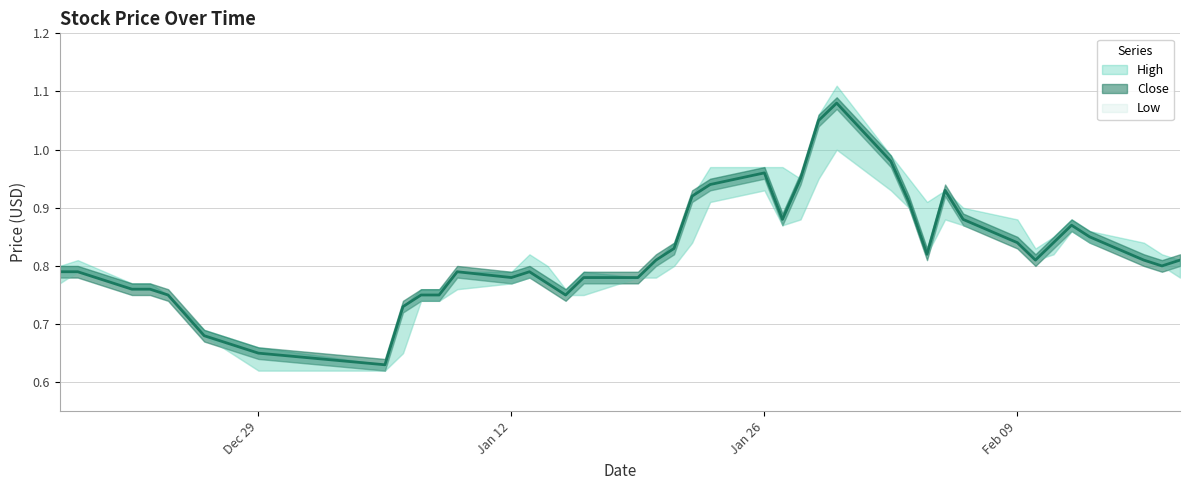

At which label is Close closest to 0?

7